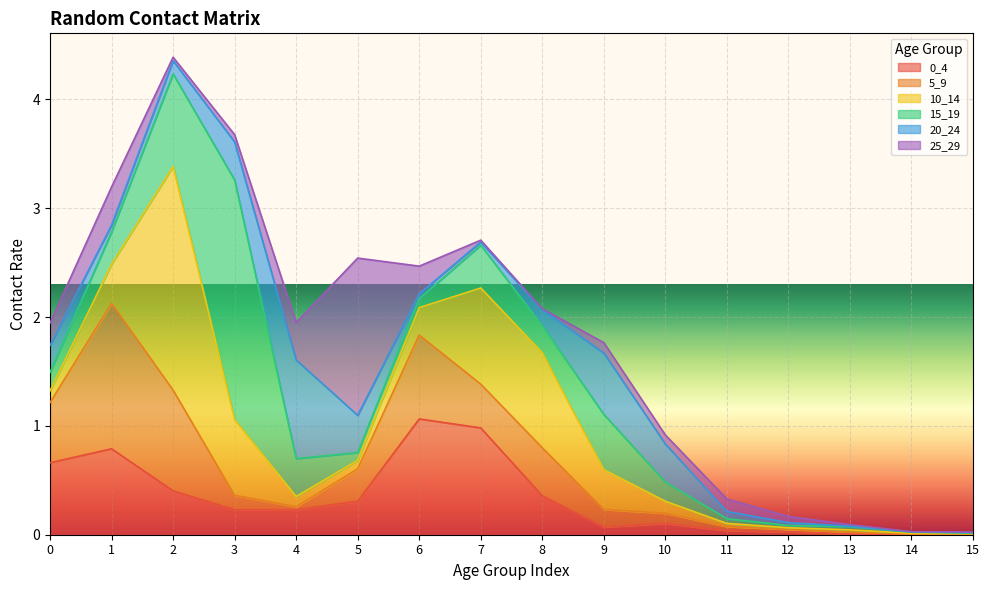

At how many categories does at least one series exceed 1?

5